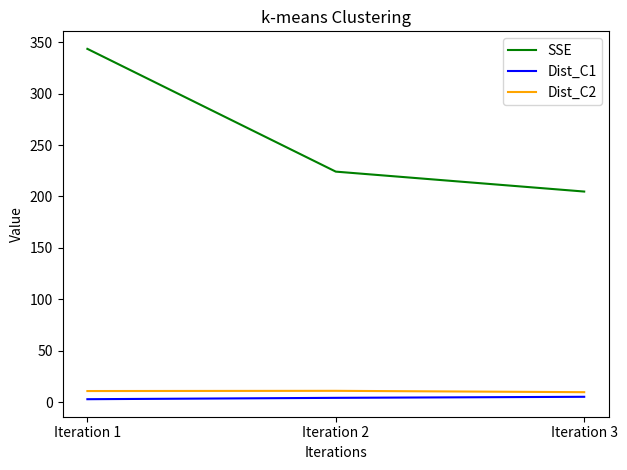

The value of SSE at Iteration 2 is 369.0. True or false?

False